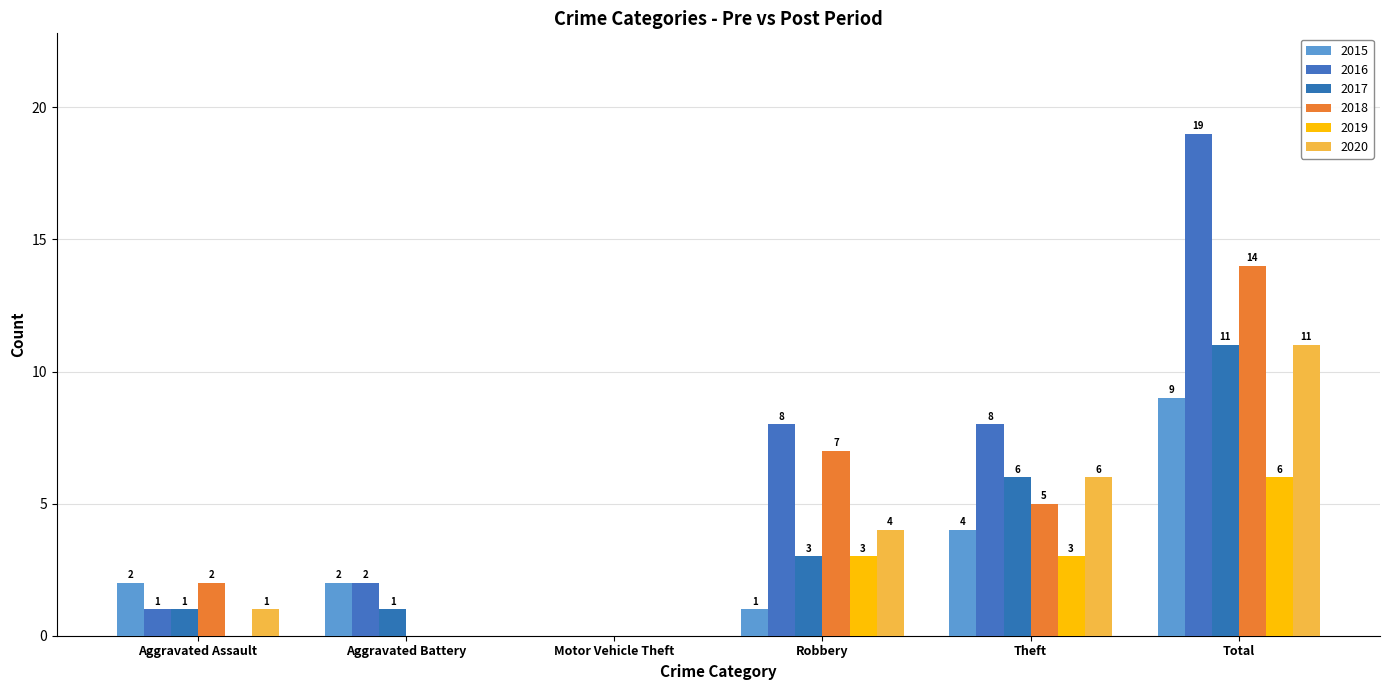

What is the label of the 4th bar from the right?

Motor Vehicle Theft